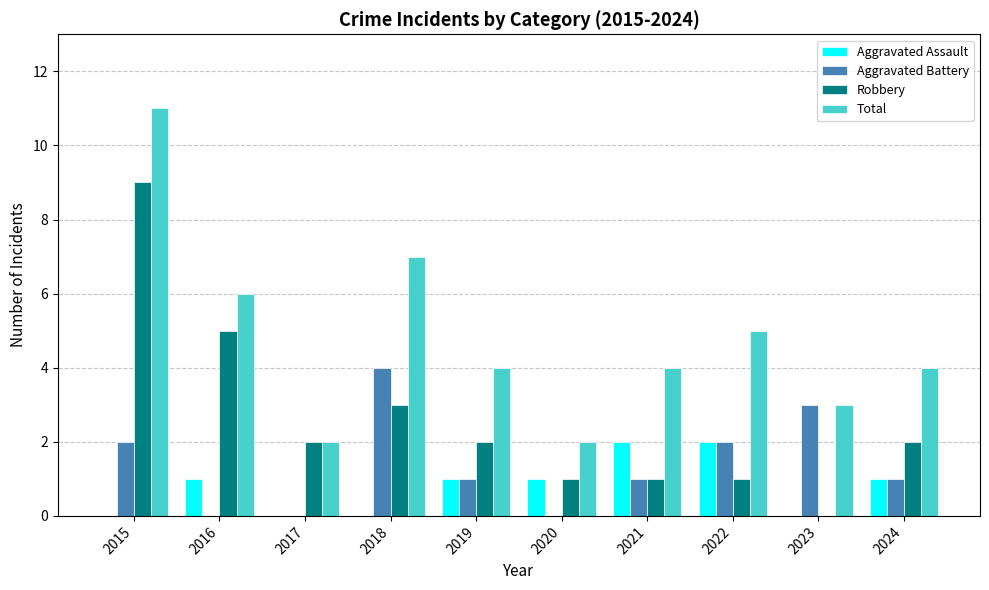

Count the number of data series in this chart.

4